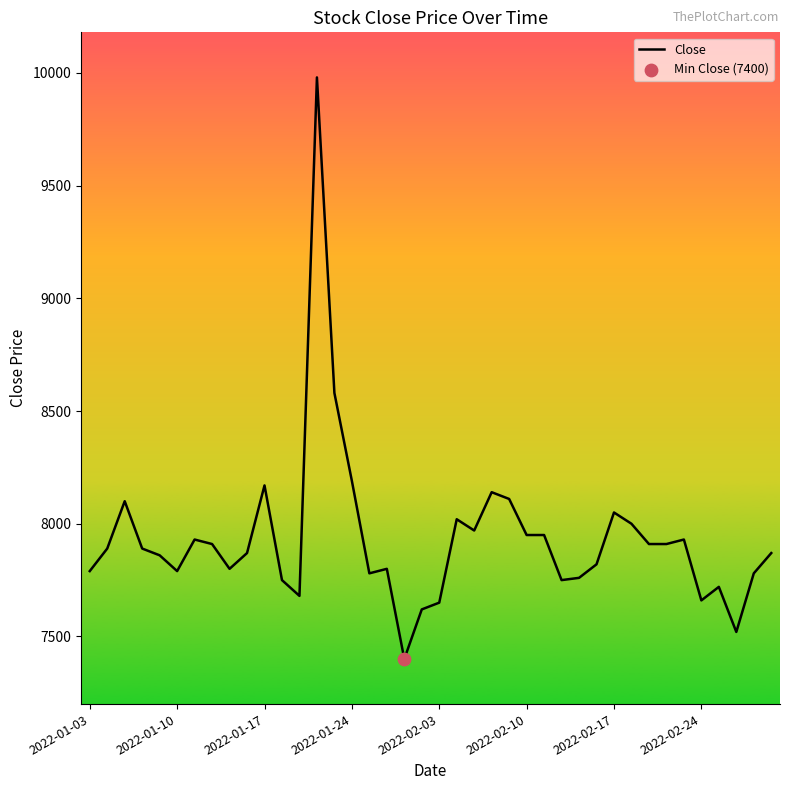

What is the minimum value shown in the chart?

7400